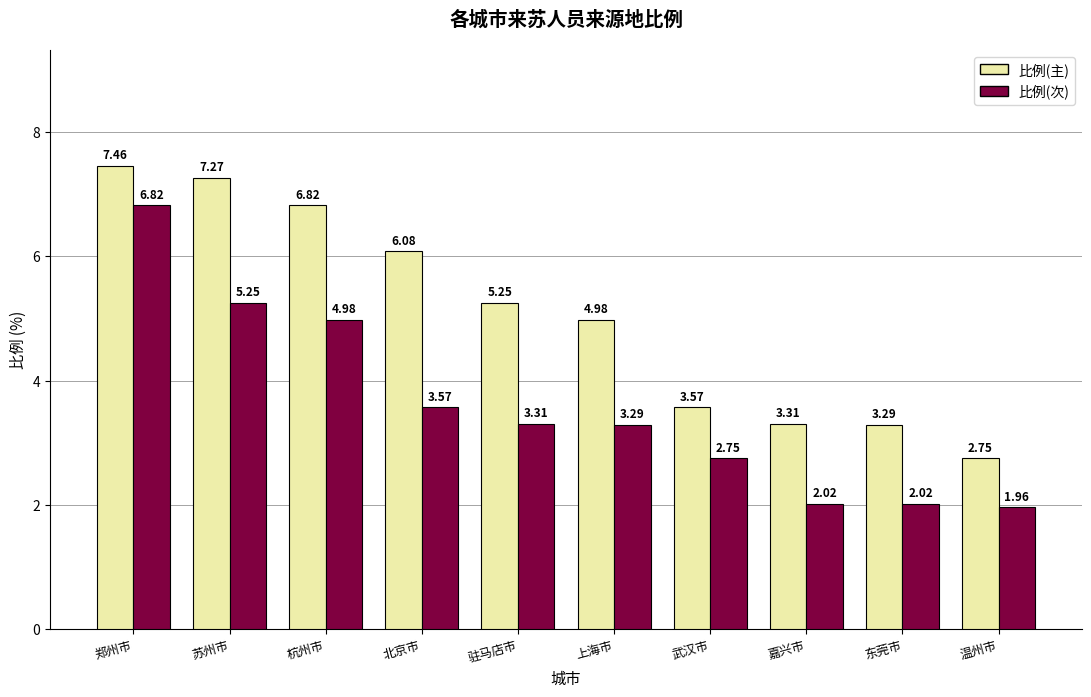

What is the spread (max minus min) of values at 东莞市?

1.3